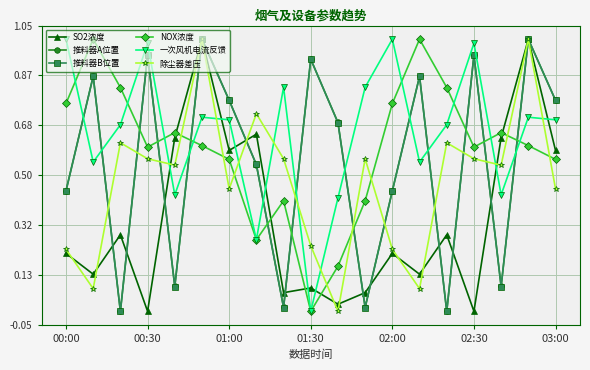

Which series has the largest total across all categories?

一次风机电流反馈